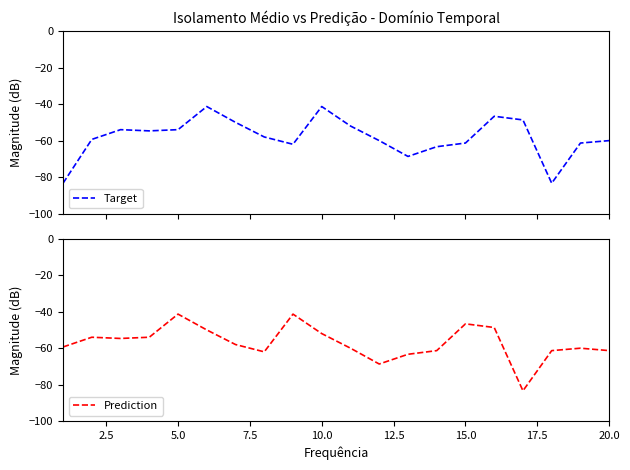

After their last crossing, which series has the higher values: Prediction or Target?

Target